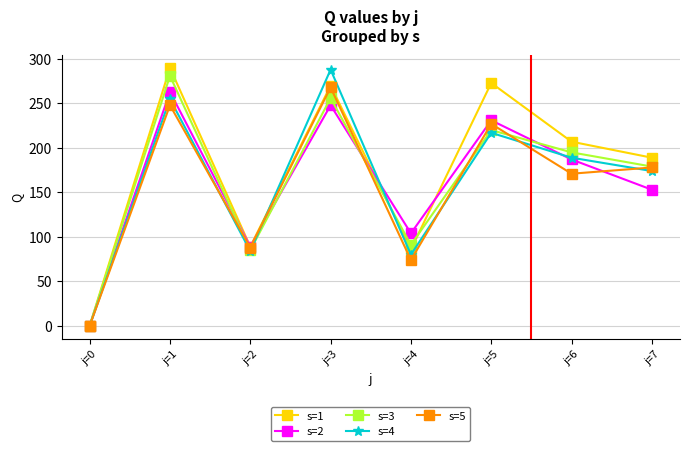

How many positive values does the s=1 series have?

7